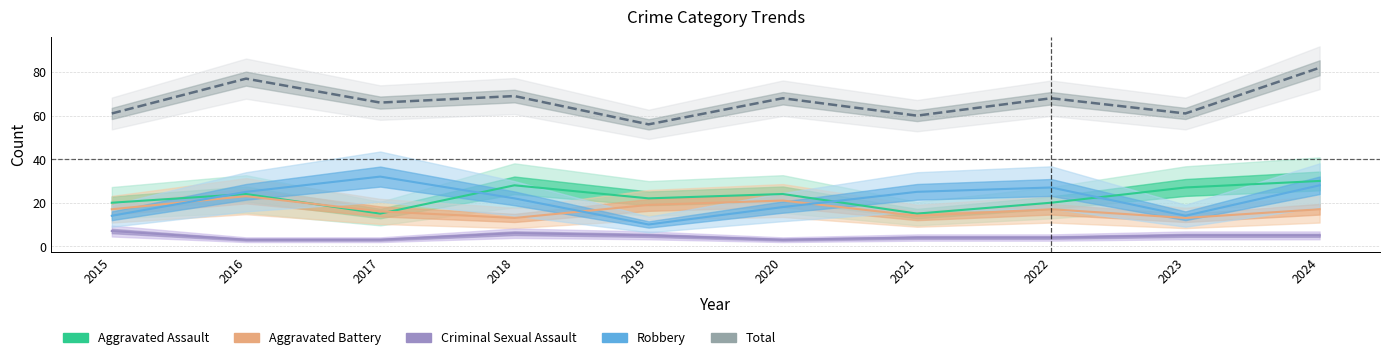

What is the value of the Aggravated Assault point at the 10th from the left?

30